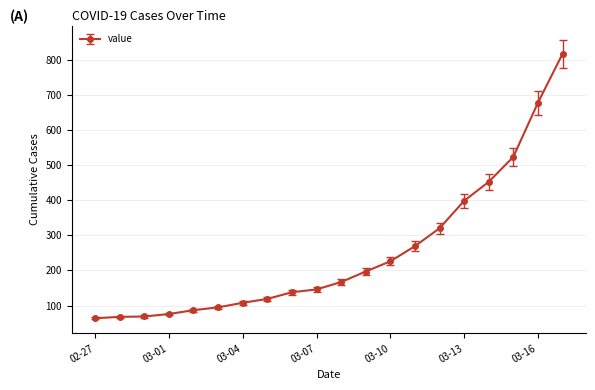

What is the smallest value displayed?

64